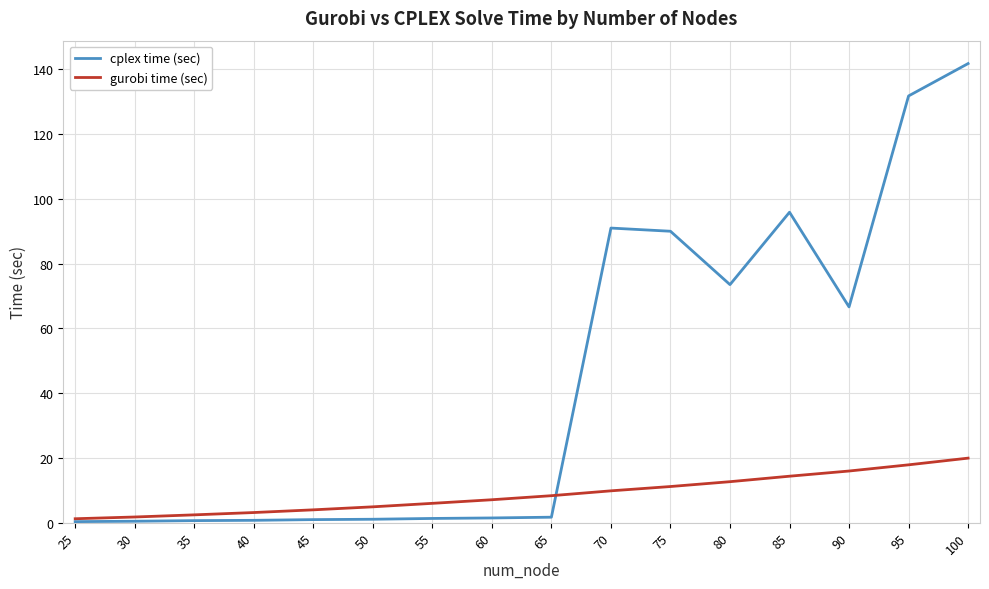

How many categories are shown in the chart?

16